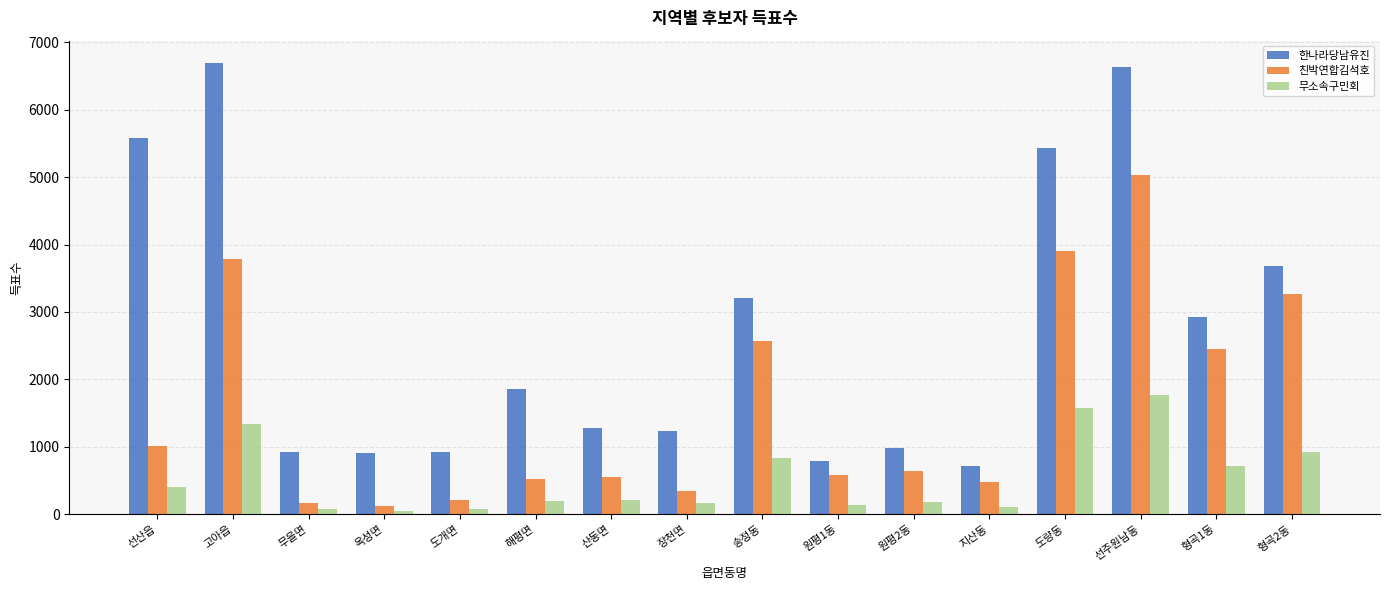

Rank the series at 원평2동 from lowest to highest value.

무소속구민회, 친박연합김석호, 한나라당남유진